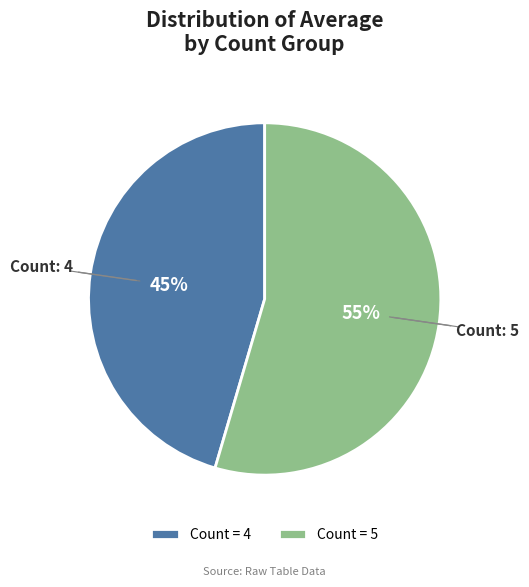

True or false: 4 accounts for 45% of the total.

True